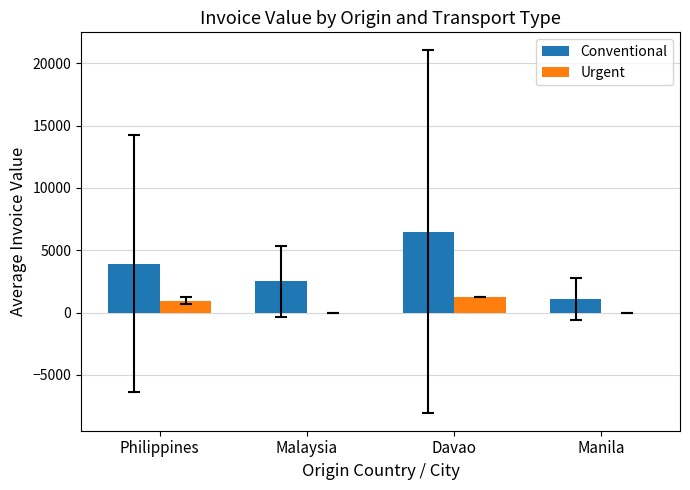

How many data points does each series have?

4